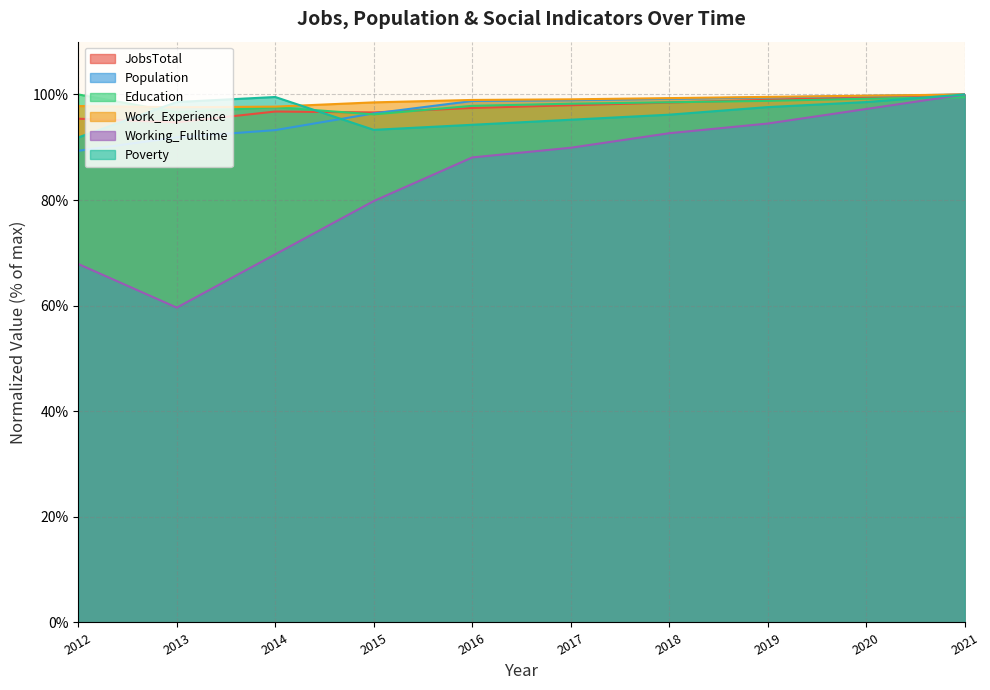

Reading left to right, extract all data points from this chart.

JobsTotal: 95.4	94.7	96.8	96.6	97.4	98.0	98.5	99.0	99.5	100.0
Population: 89.3	91.9	93.2	96.4	98.8	98.9	99.2	99.5	99.7	100.0
Education: 100.0	96.6	97.6	96.2	97.8	98.3	98.5	98.8	99.2	99.5
Work_Experience: 97.8	97.6	97.7	98.5	99.0	99.1	99.3	99.5	99.8	100.0
Working_Fulltime: 67.9	59.6	69.7	79.8	88.1	89.9	92.7	94.5	97.2	100.0
Poverty: 91.9	98.6	99.5	93.3	94.3	95.2	96.2	97.6	98.6	100.0